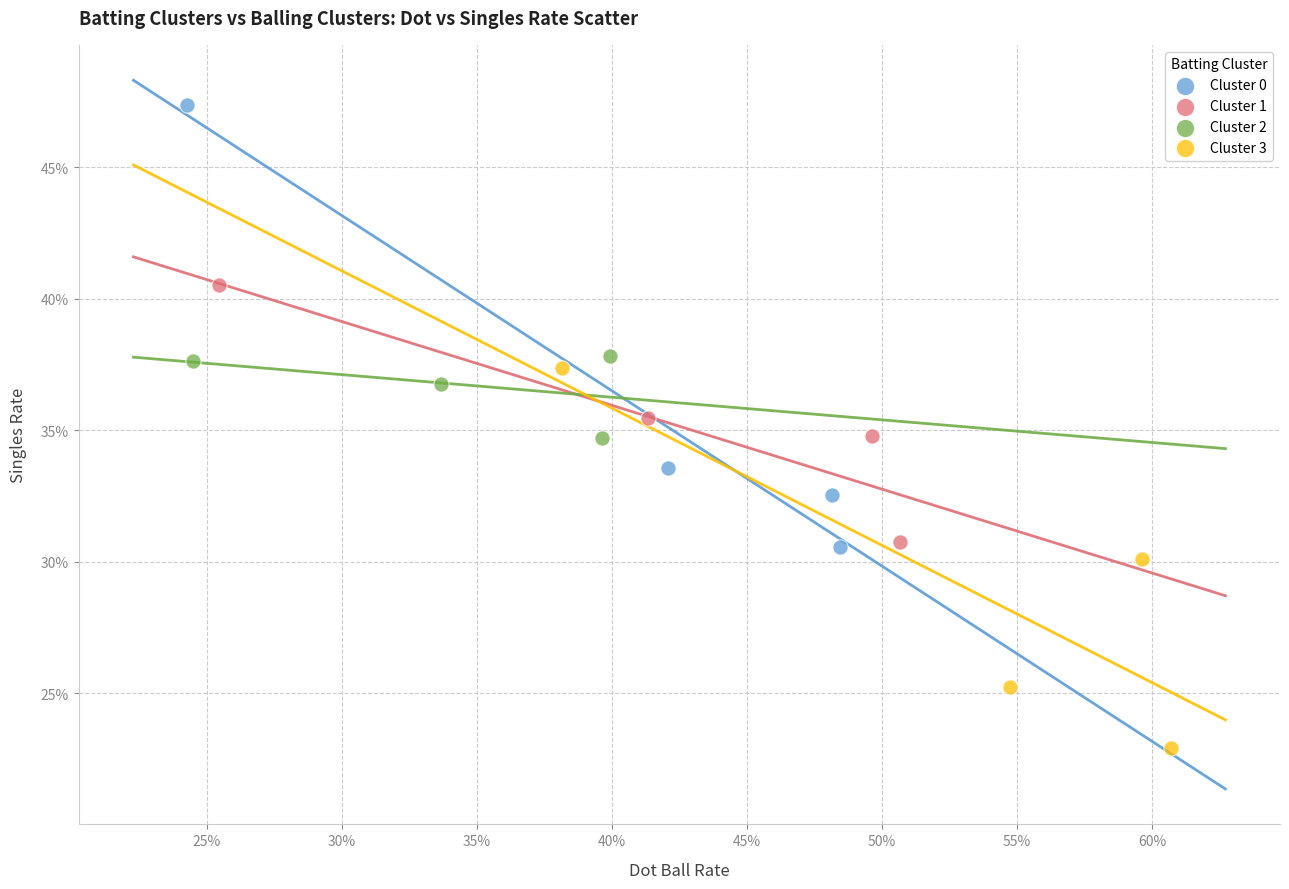

Which series has the widest spread of Y values?

Cluster 0